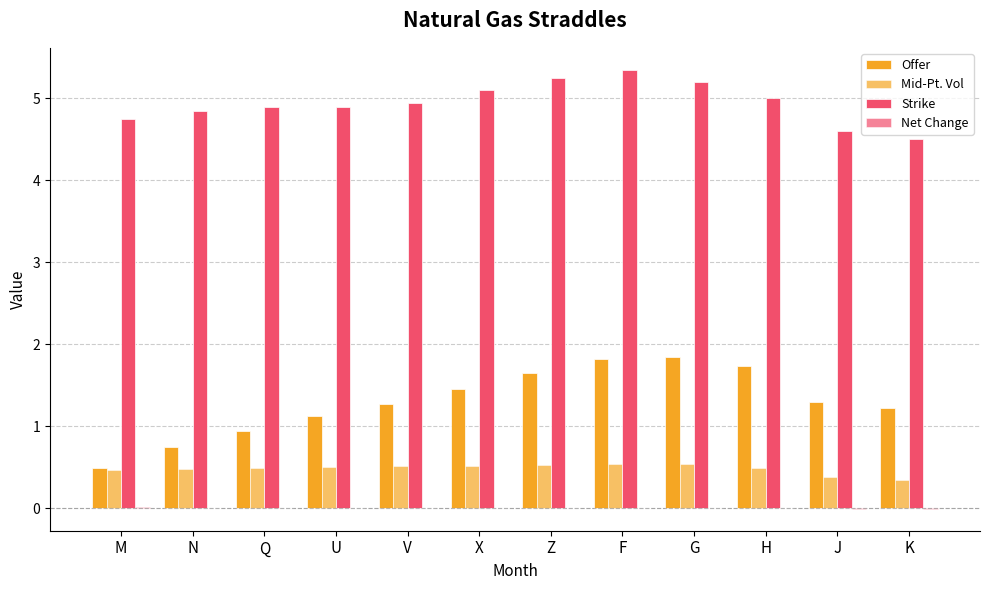

Which category has the lowest value in the Offer series?

M